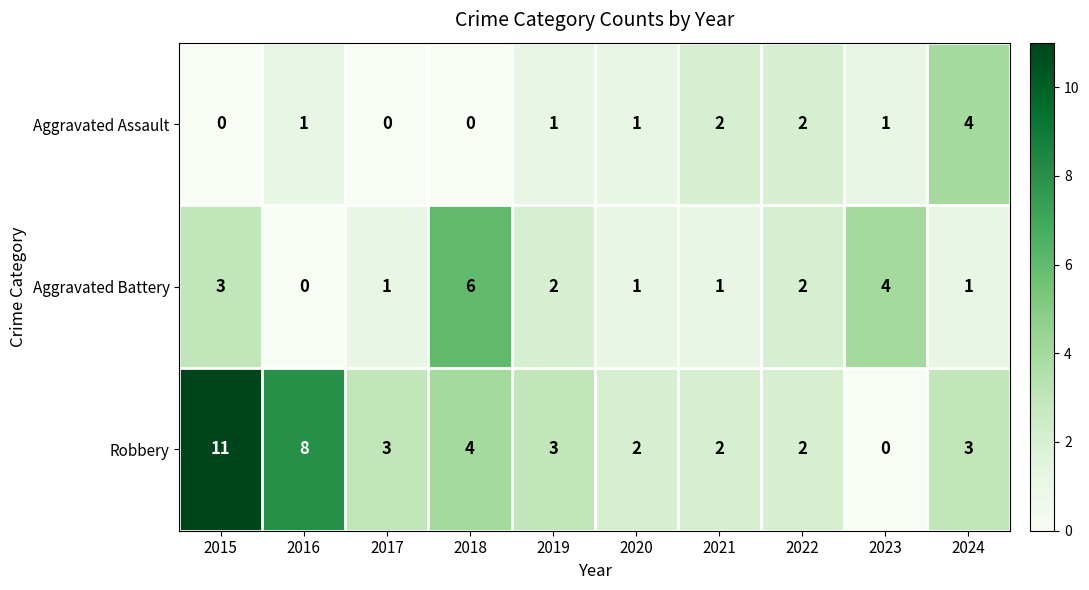

The Robbery series shows 2 at 2019. True or false?

False